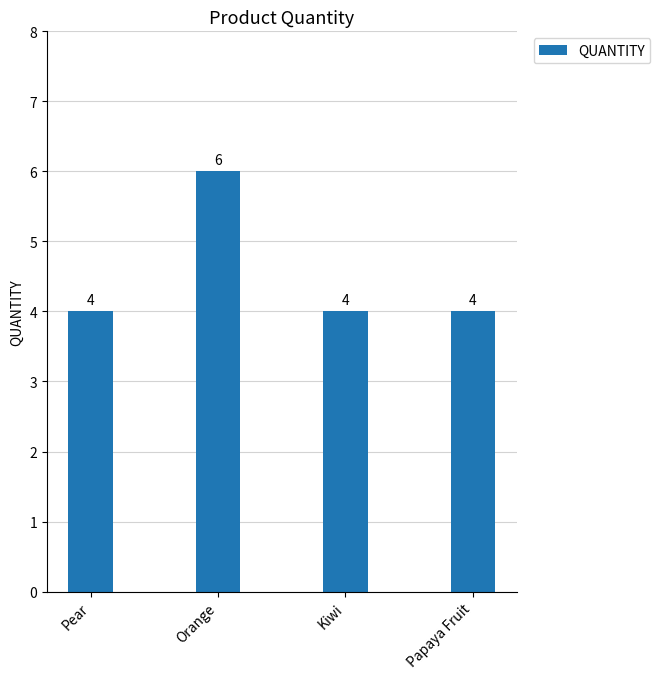

Which label corresponds to the largest value in the chart?

Orange